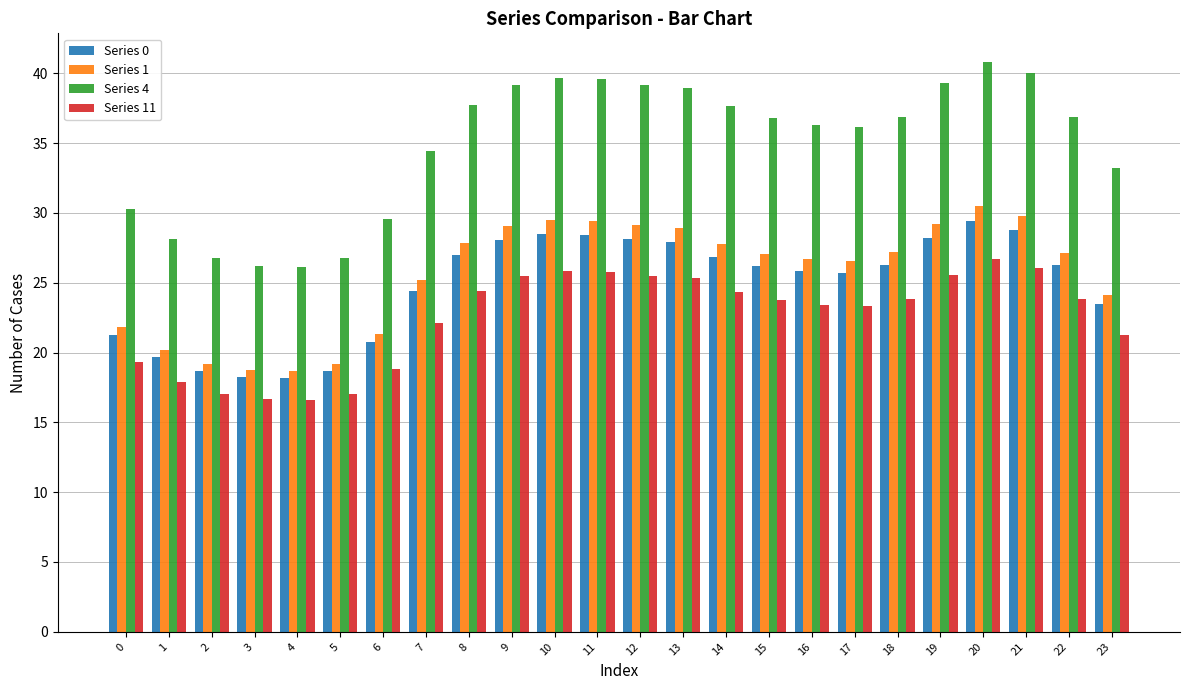

How many data points does each series have?

24